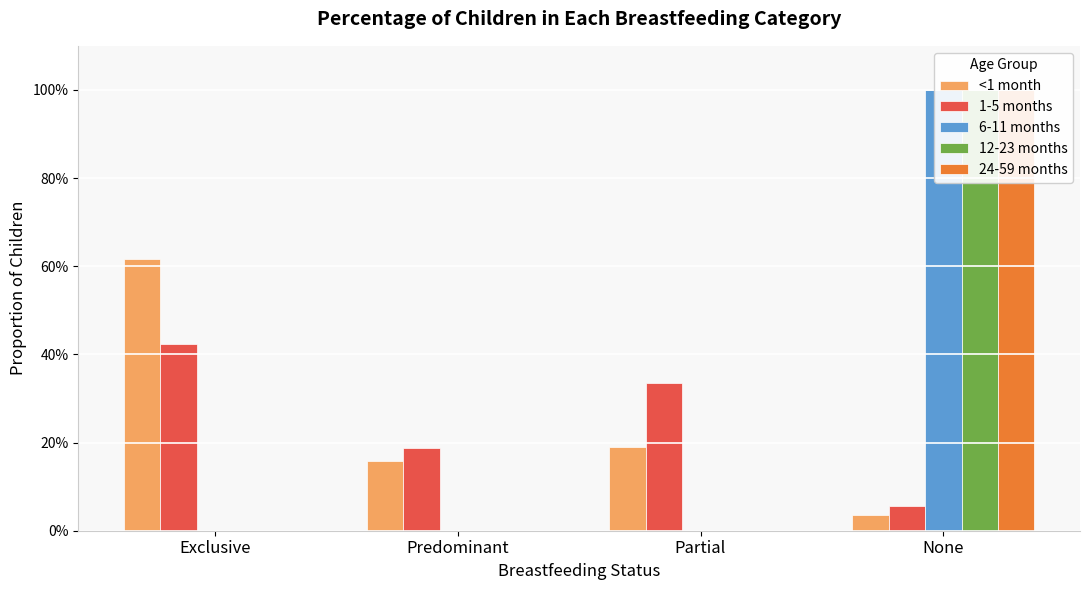

What are all the series names shown in the legend?

<1 month, 1-5 months, 6-11 months, 12-23 months, 24-59 months